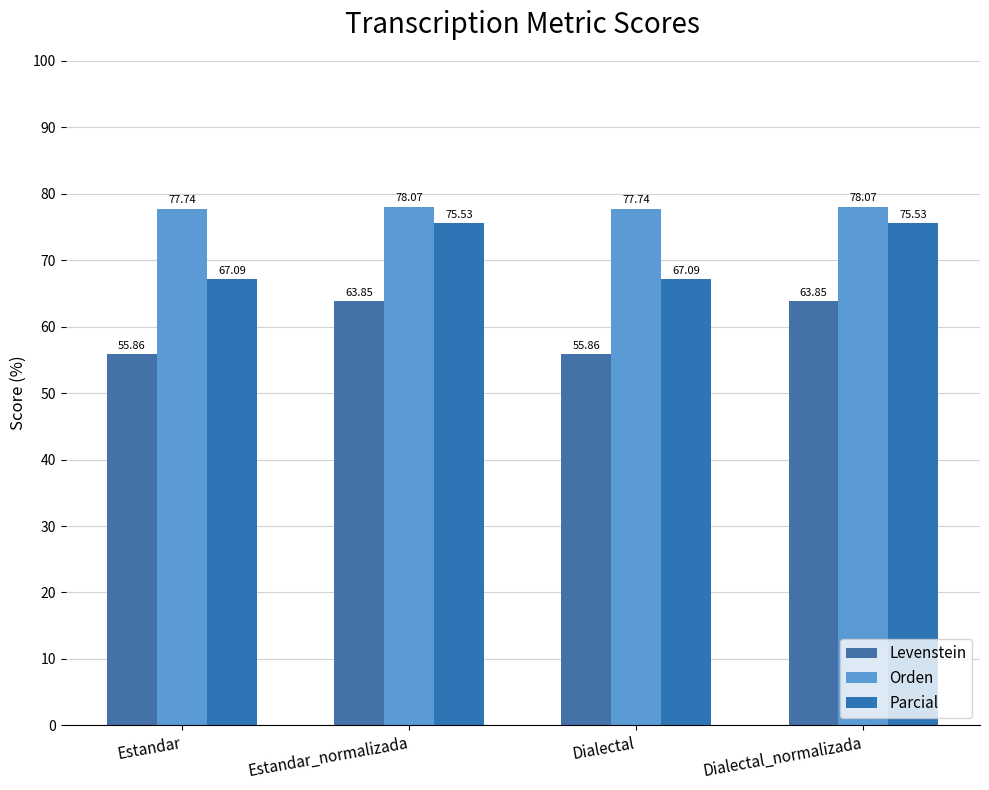

What are all the series names shown in the legend?

Levenstein, Orden, Parcial